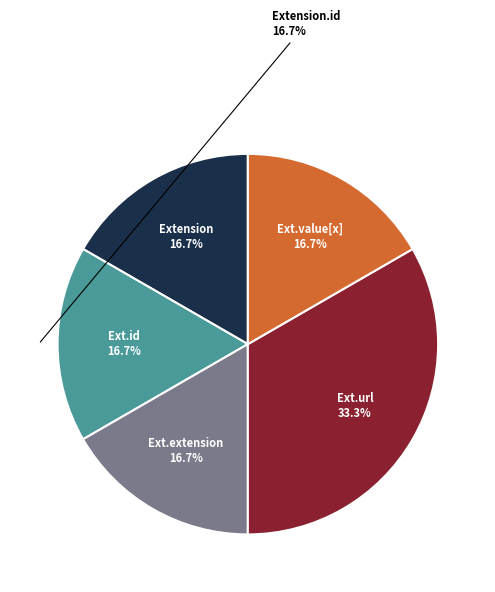

Which category has the smallest portion of the pie?

Extension